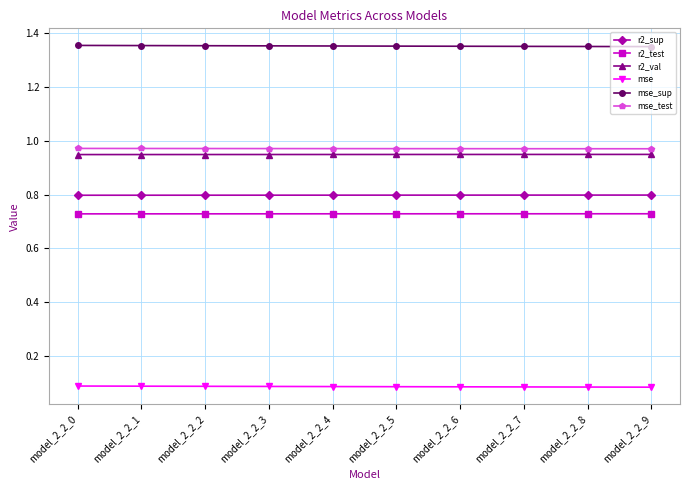

Which series has the largest total across all categories?

mse_sup